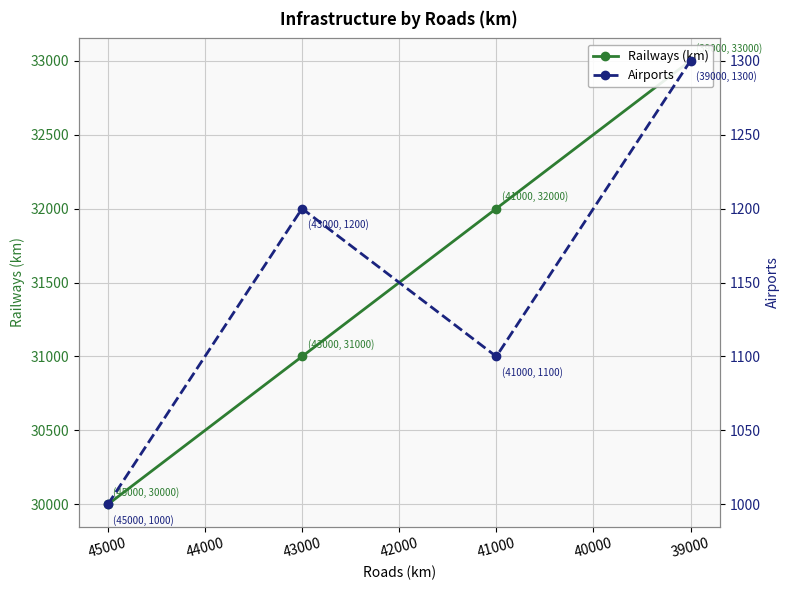

Rank the series by their average value, from lowest to highest.

Airports, Railways (km)